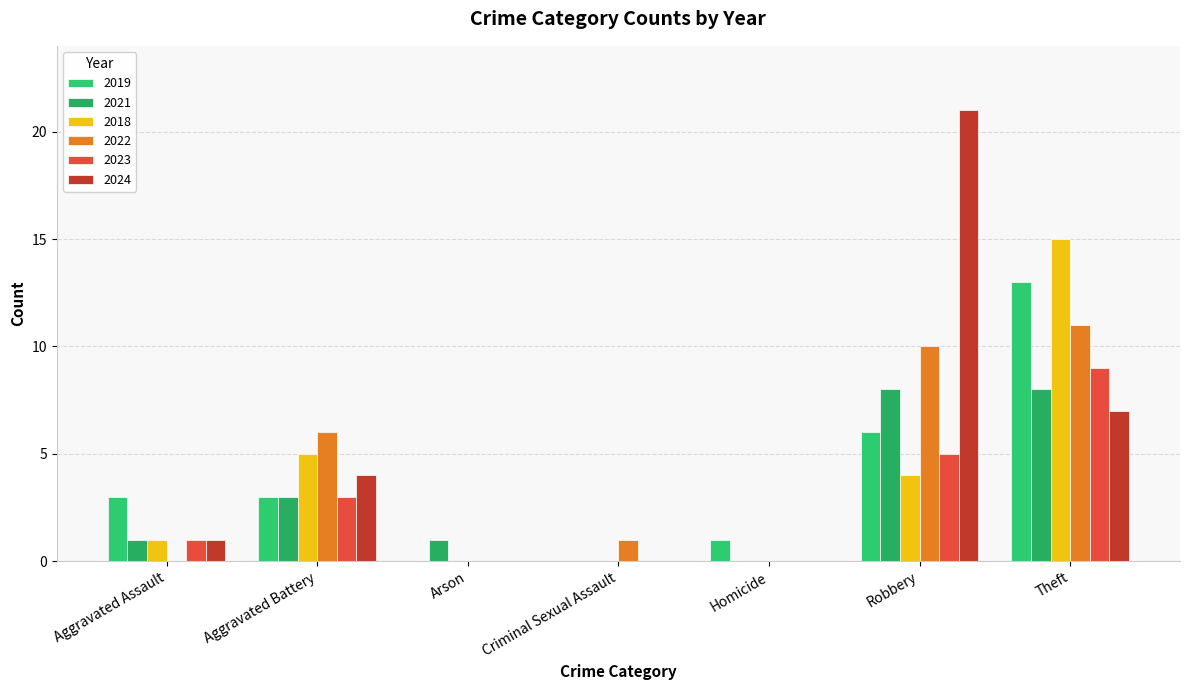

What is the spread (max minus min) of values at Homicide?

1